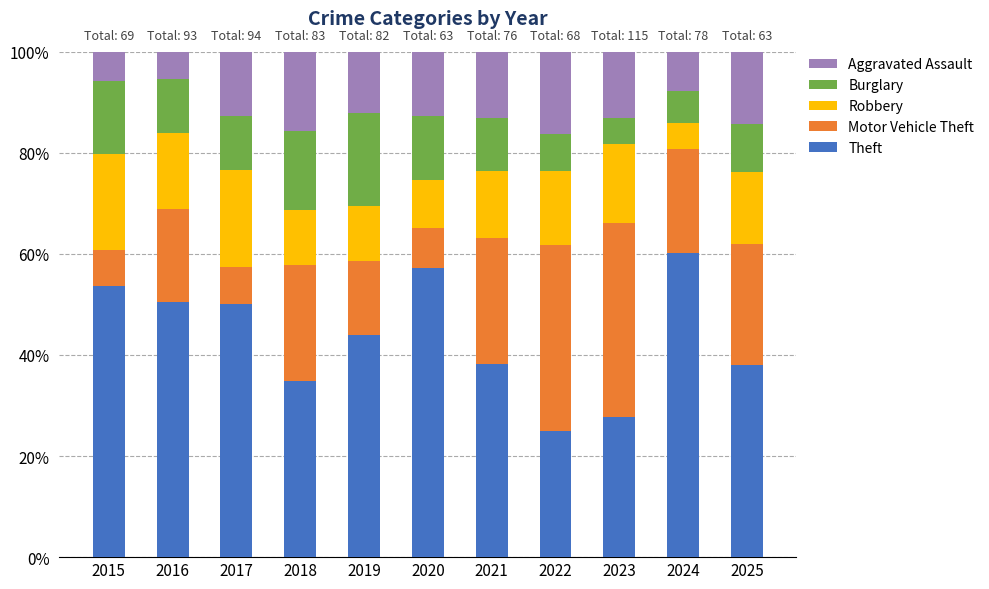

Are the bars grouped side by side (vs. stacked)?

No